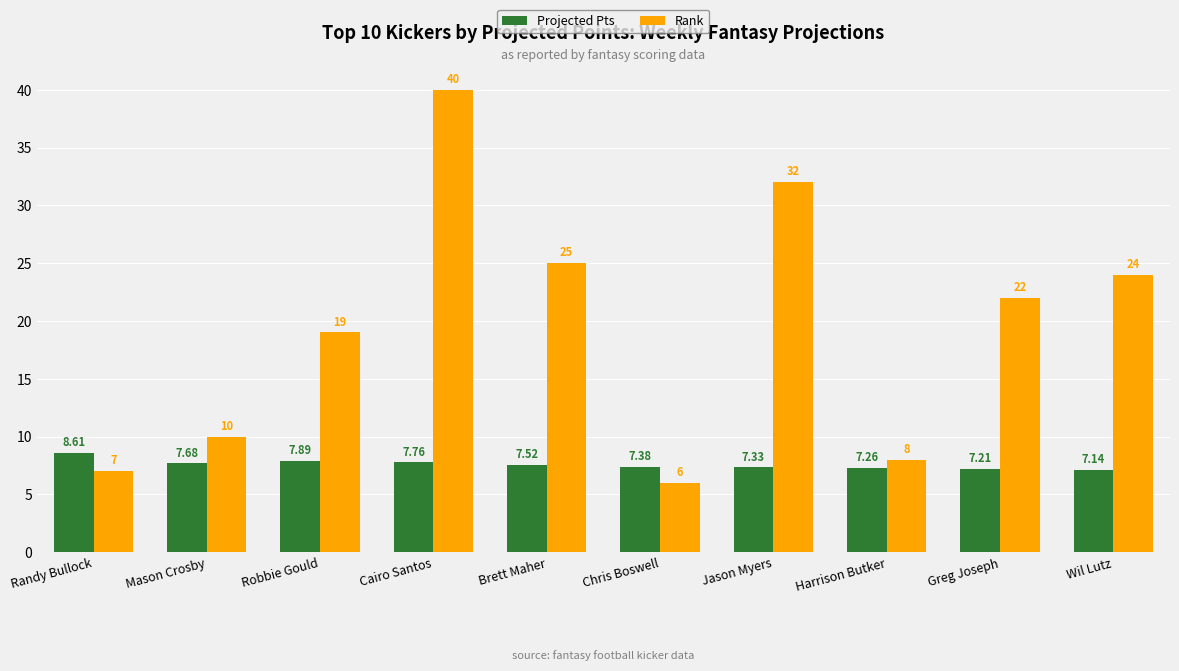

The value of Rank at Chris Boswell is 2.3. True or false?

False